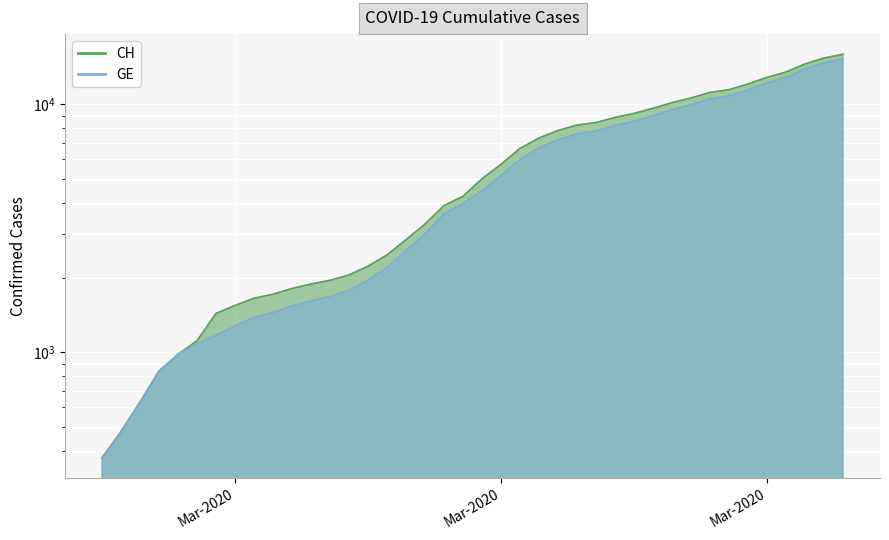

What is the maximum value shown in the chart?

15926